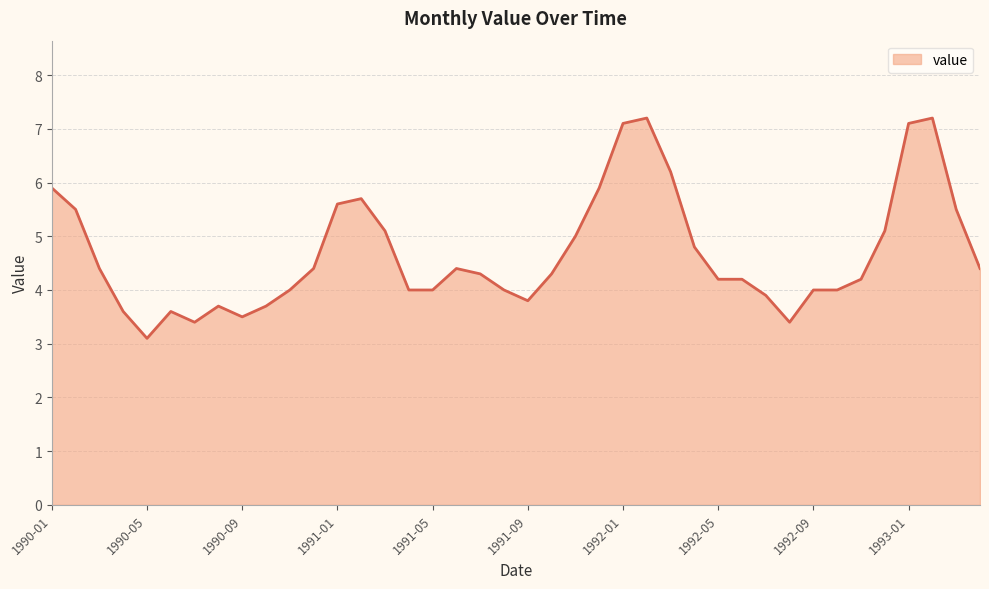

What is the difference between the maximum and minimum values?

4.1